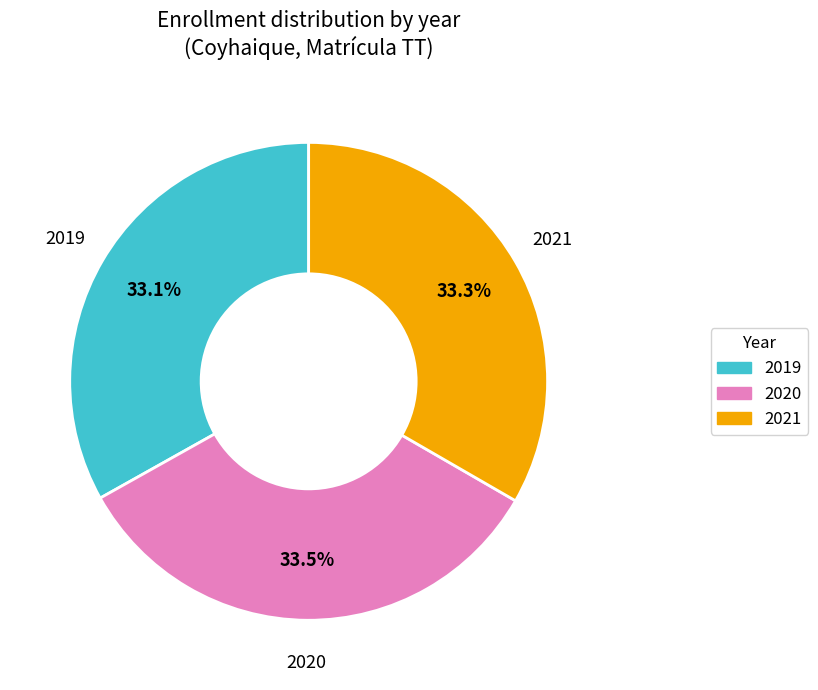

To the nearest percent, what is the combined percentage of 2021 and 2020?

67%